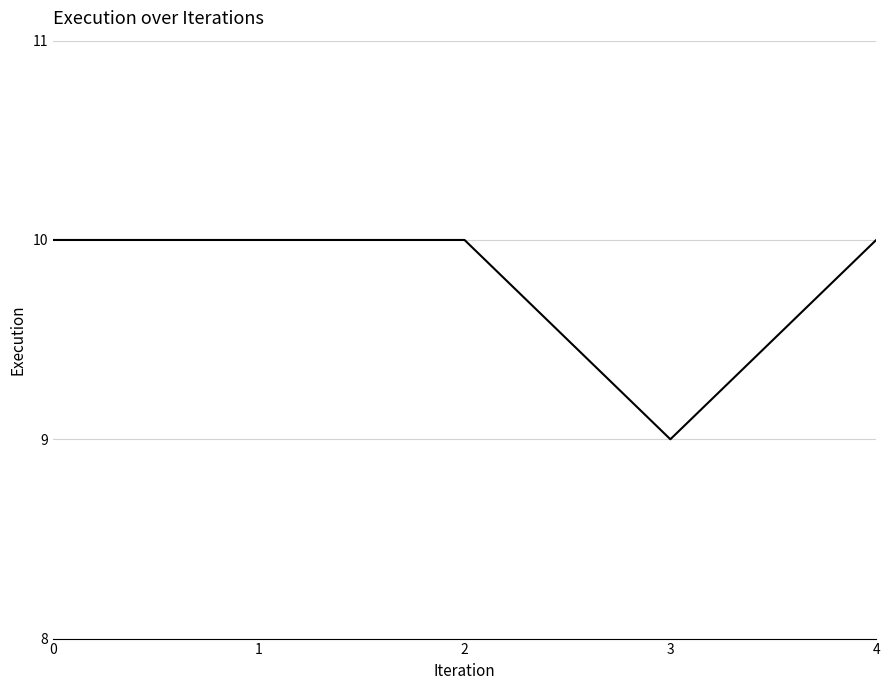

What is the smallest value displayed?

9